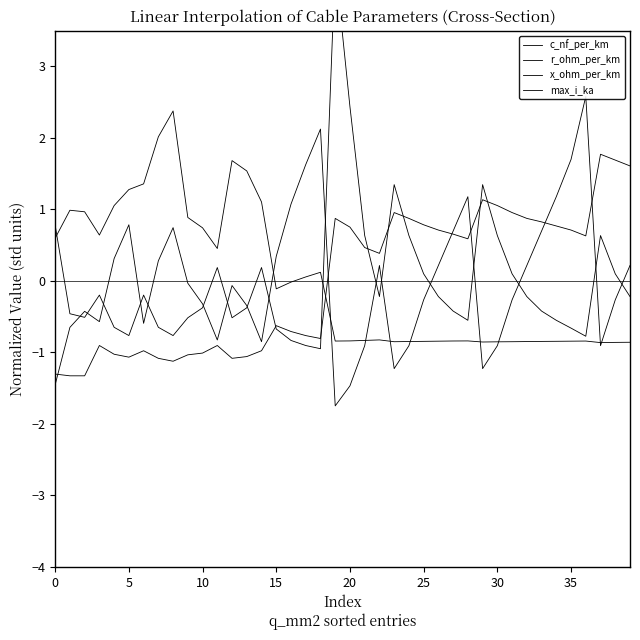

How many series are shown in this chart?

4